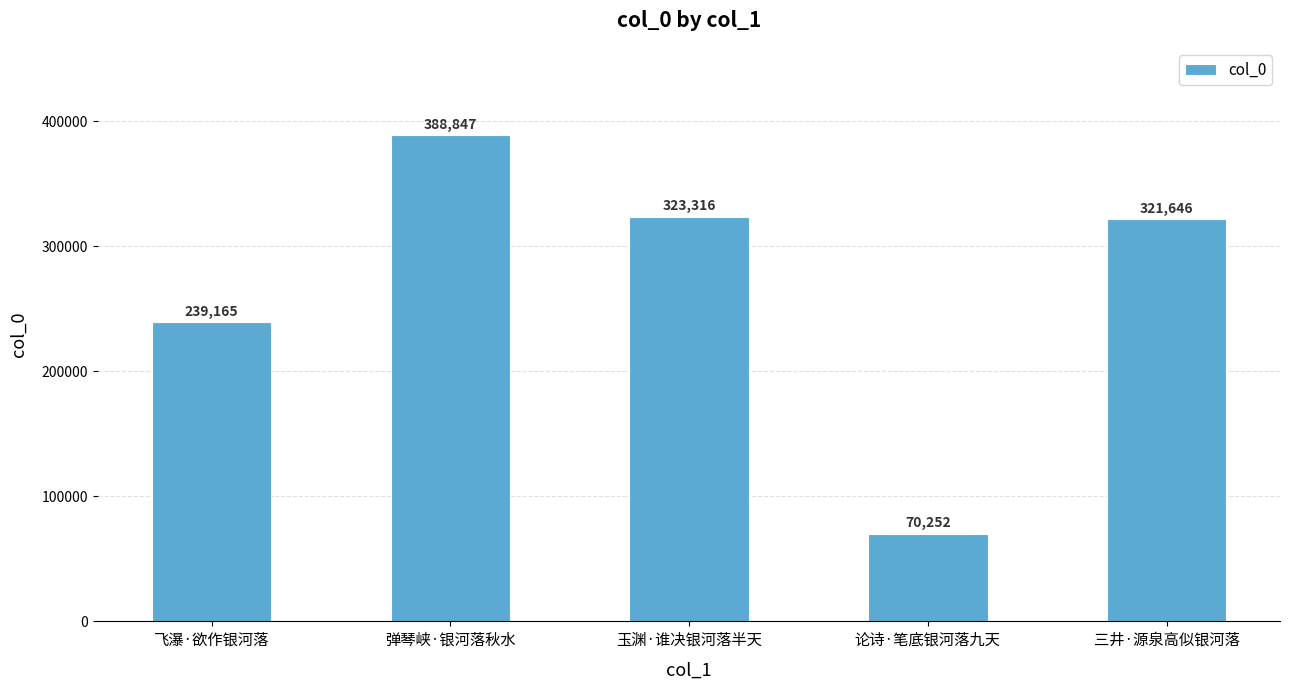

What is the maximum value shown in the chart?

388847